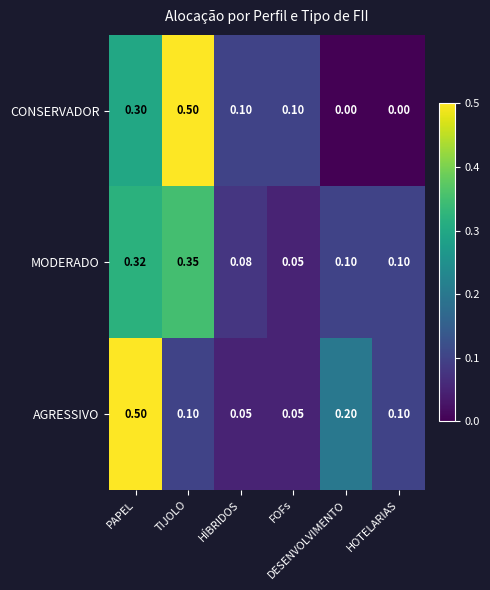

Which series has the largest range (max minus min)?

CONSERVADOR